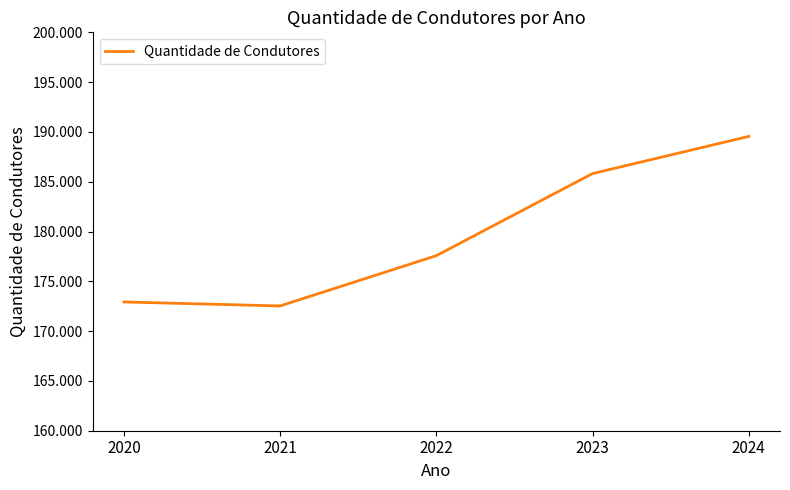

Is this an area chart (filled region under the line)?

No